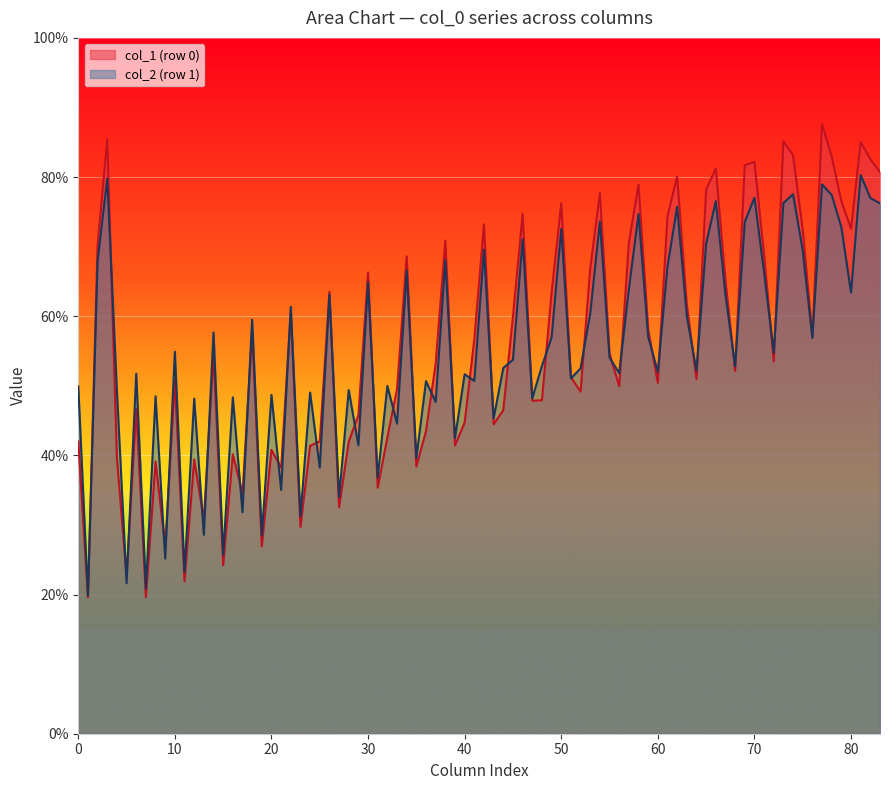

How many lines are shown in the chart?

2